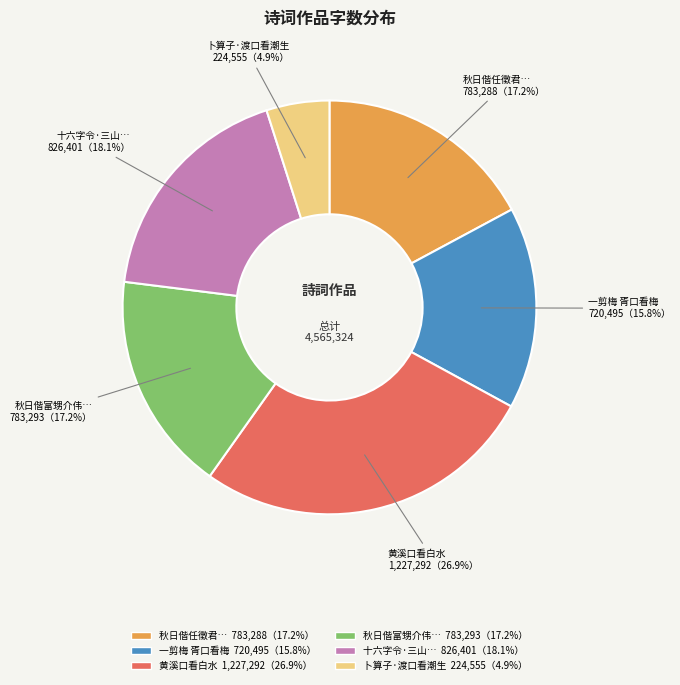

Is there a majority slice in this chart?

No